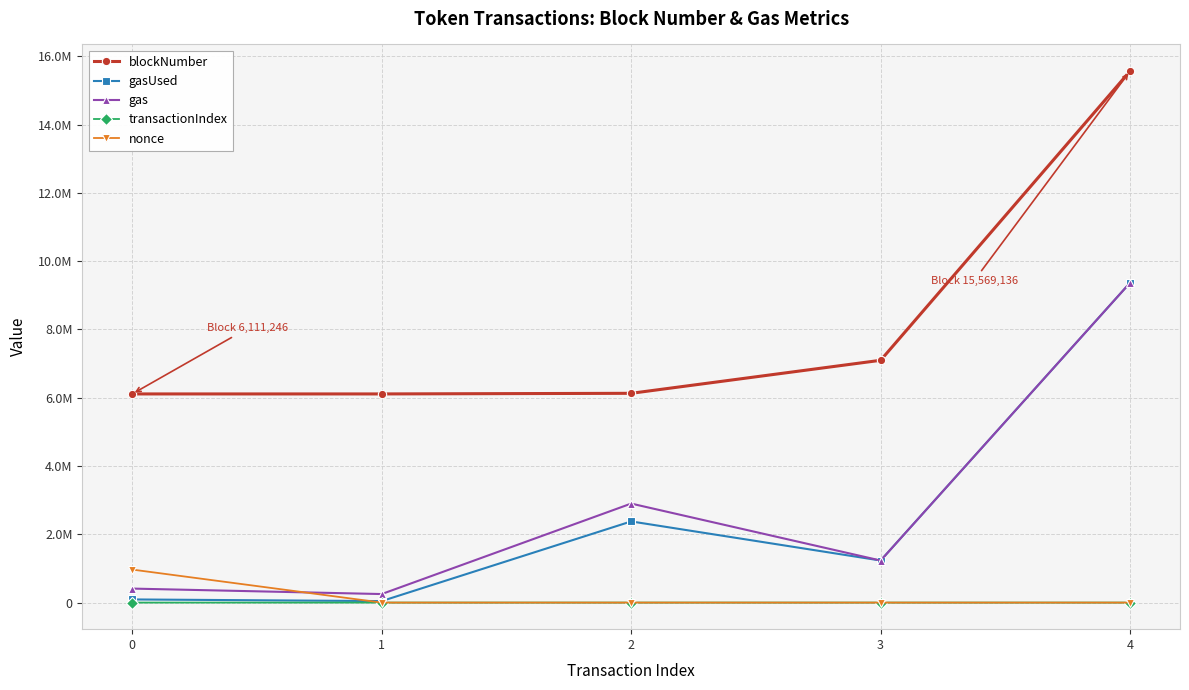

What are all the series names shown in the legend?

blockNumber, gasUsed, gas, transactionIndex, nonce